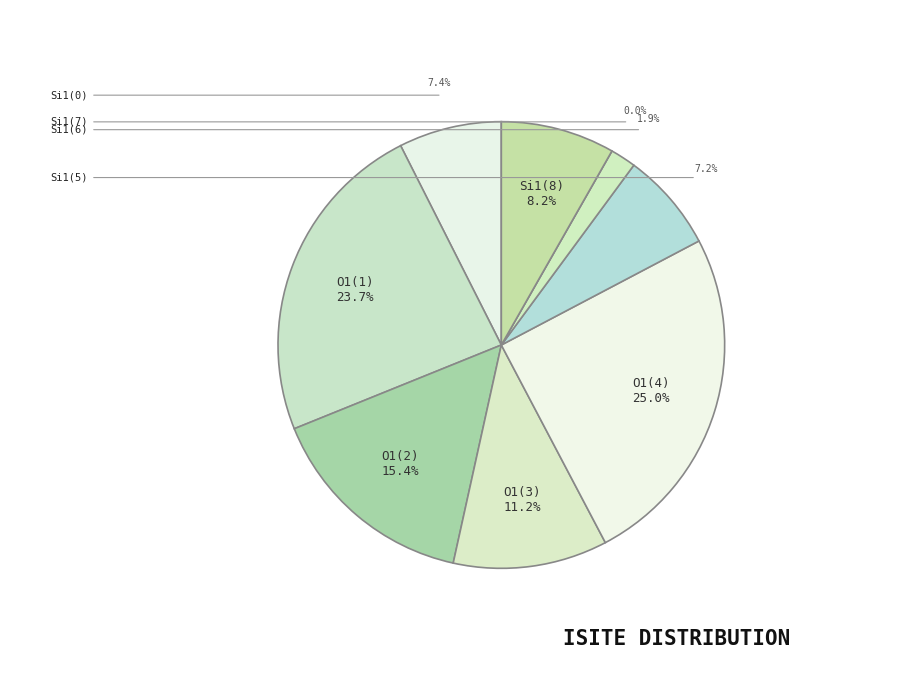

How many segments does this pie chart have?

9